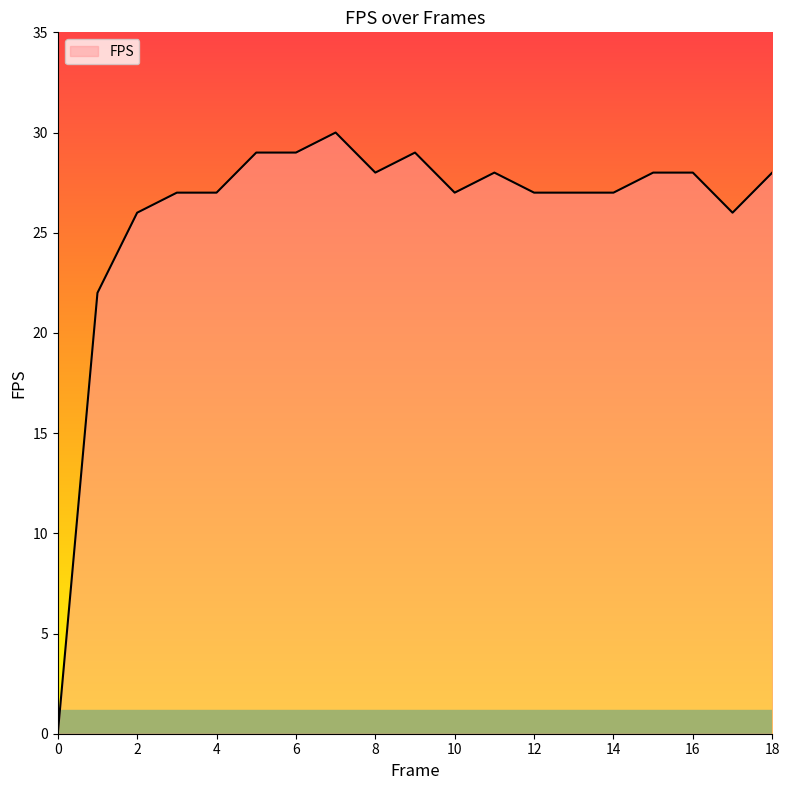

What is the difference between the maximum and minimum values?

30